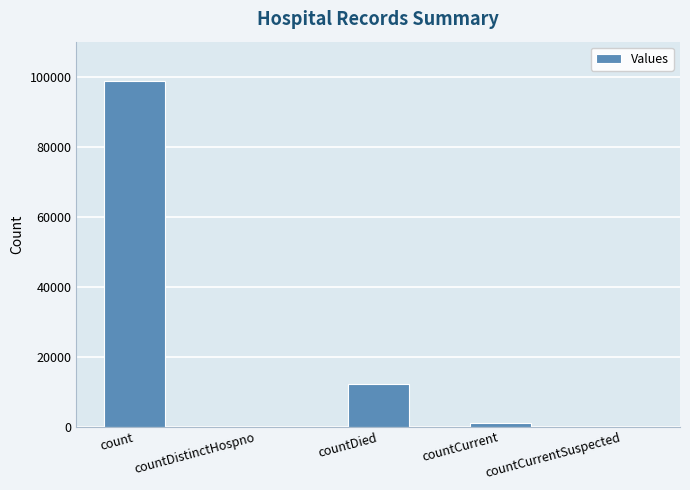

How many distinct data groups are displayed?

1